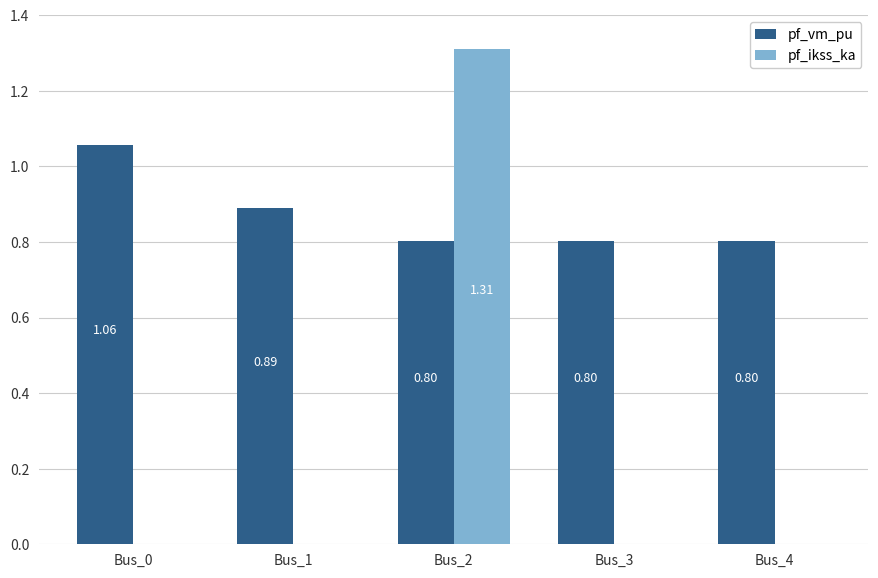

At which label does pf_ikss_ka reach its peak?

Bus_2